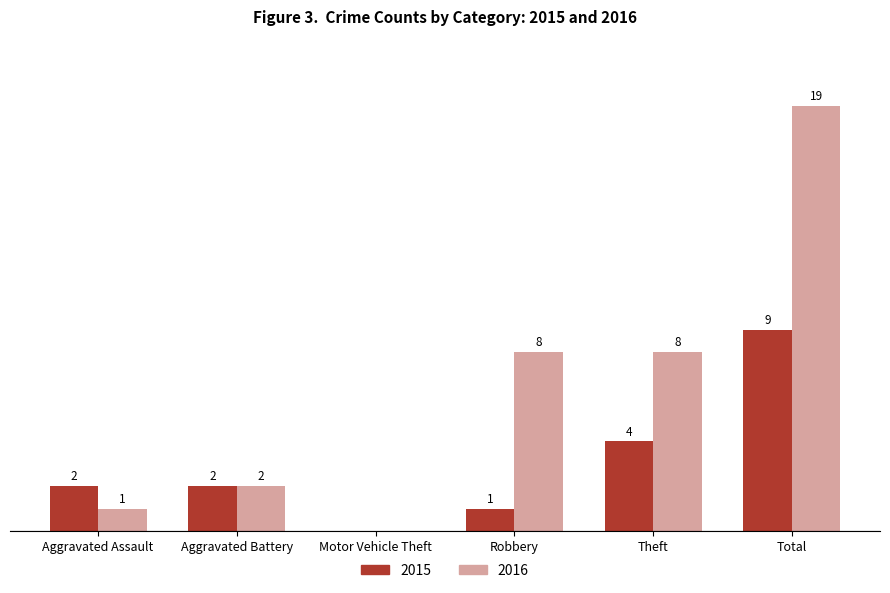

Which category has the highest value across all series?

Total